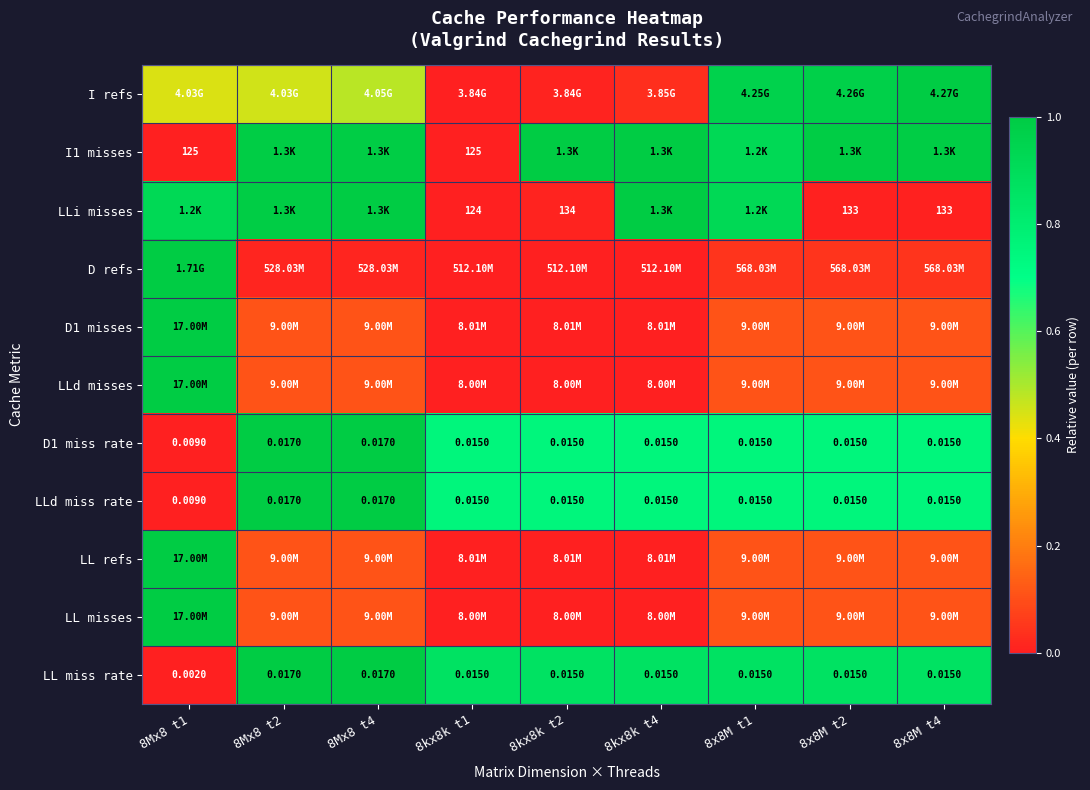

What is the spread (max minus min) of values at 8x8M t1?

0.9